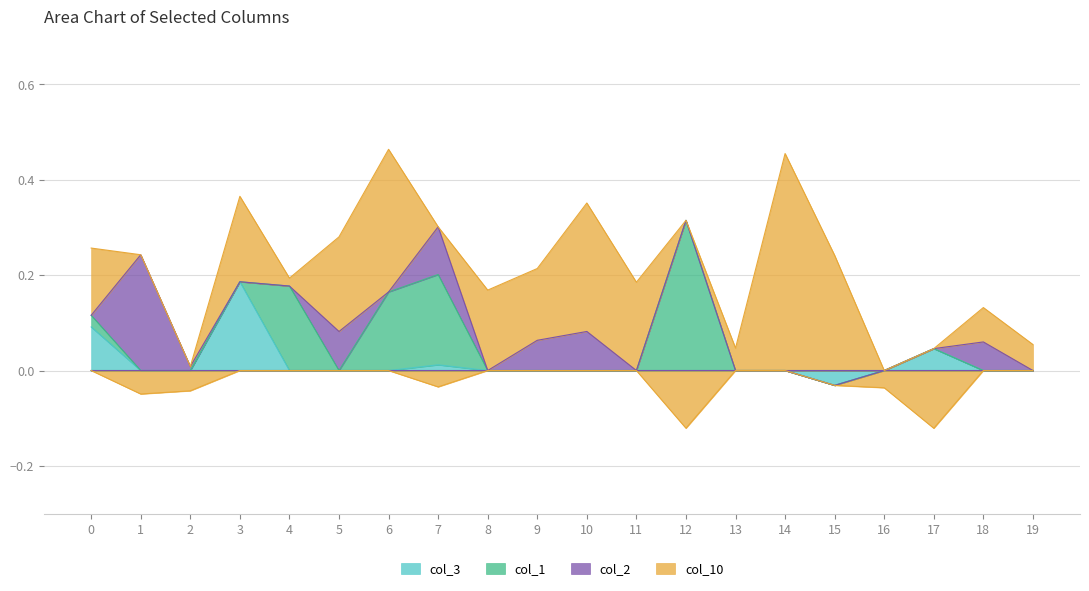

Read the col_1 value at 6.

0.2